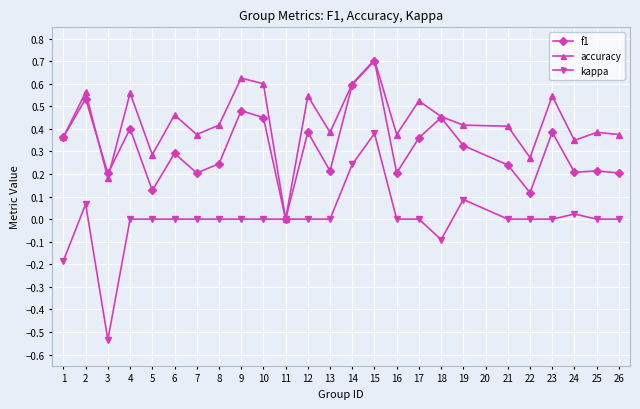

At which category is the sum across all series the highest?

15